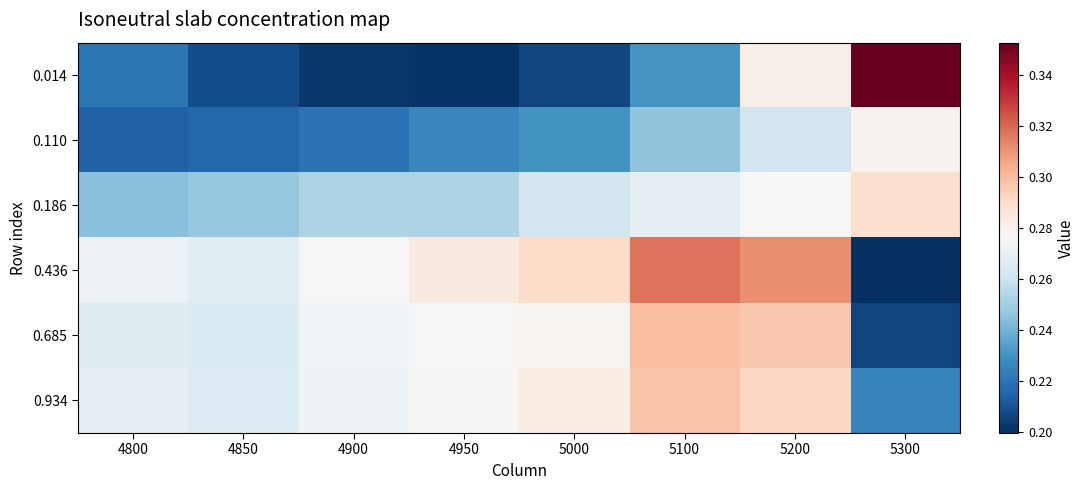

Between 4800 and 5300, which series saw the biggest shift?

0.014